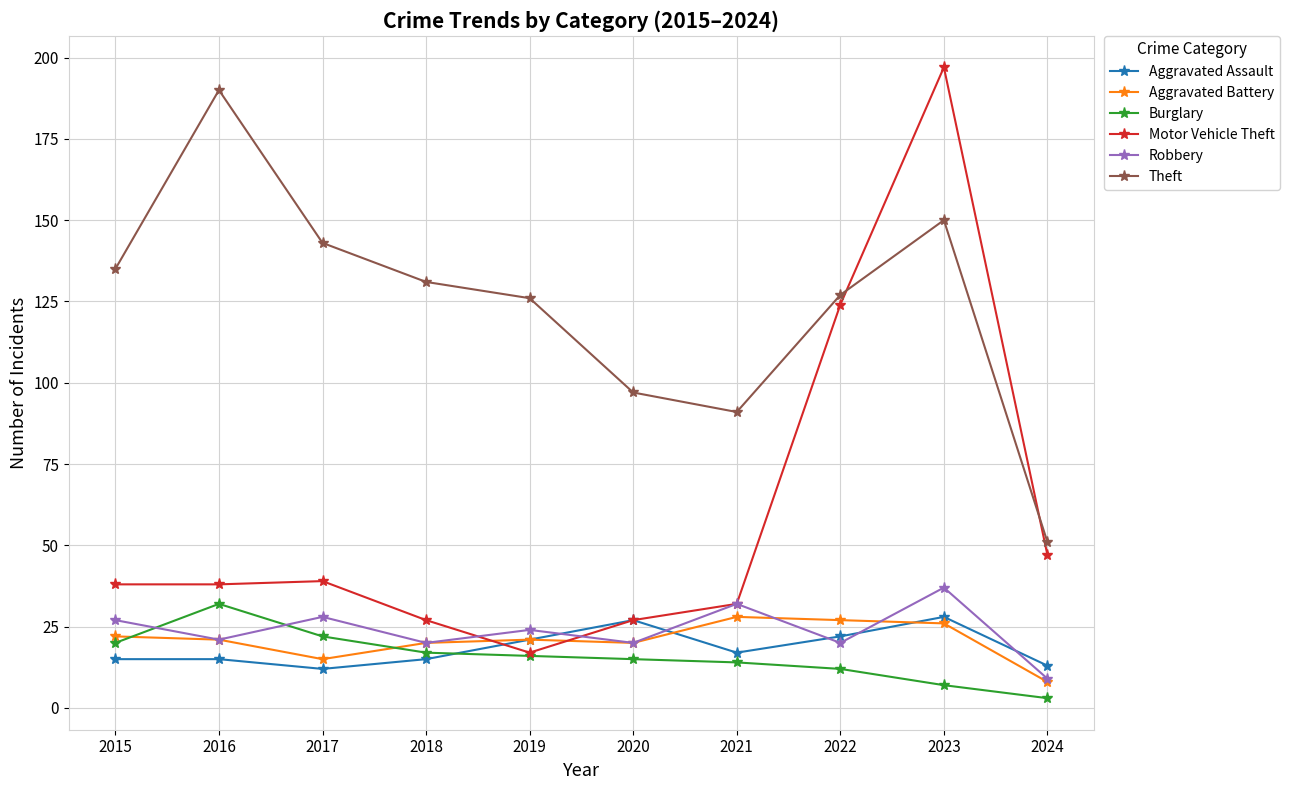

What value does the Motor Vehicle Theft series have at 2016?

38